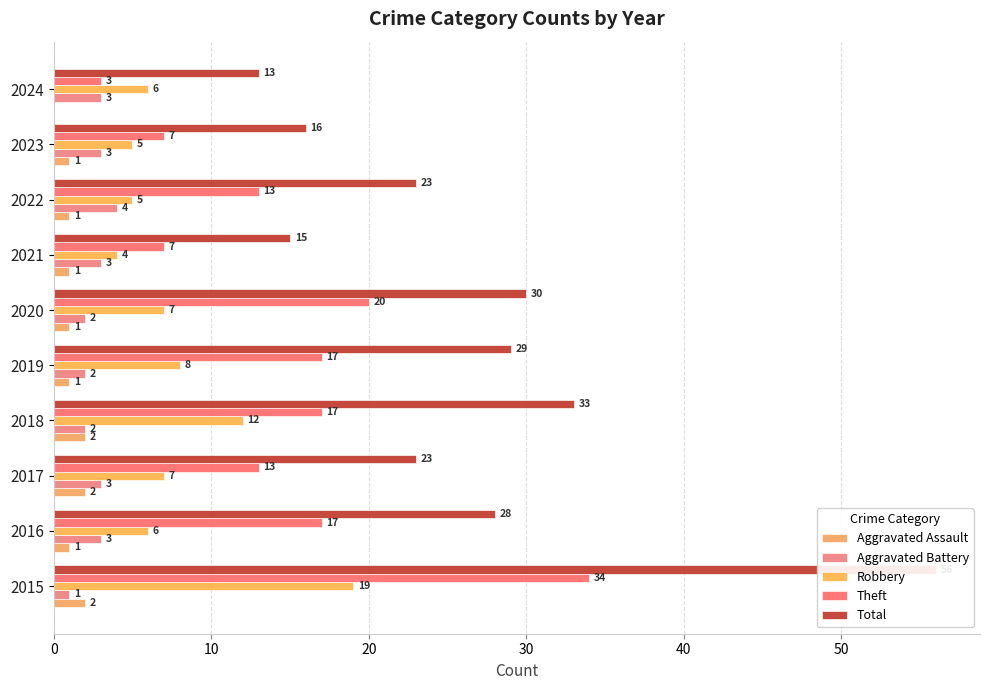

What are all the series names shown in the legend?

Aggravated Assault, Aggravated Battery, Robbery, Theft, Total